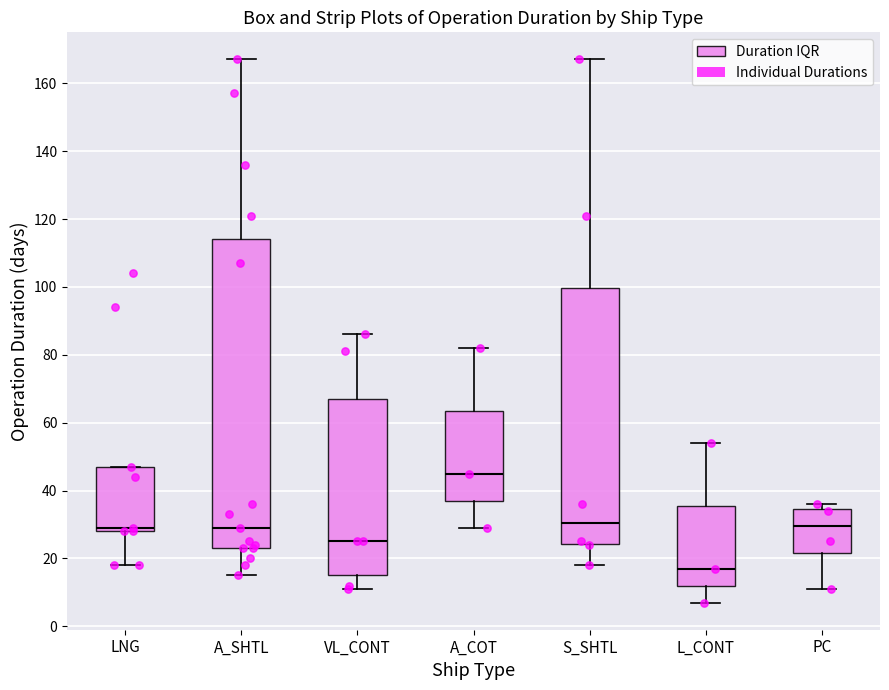

Which box's median line is the lowest?

L_CONT